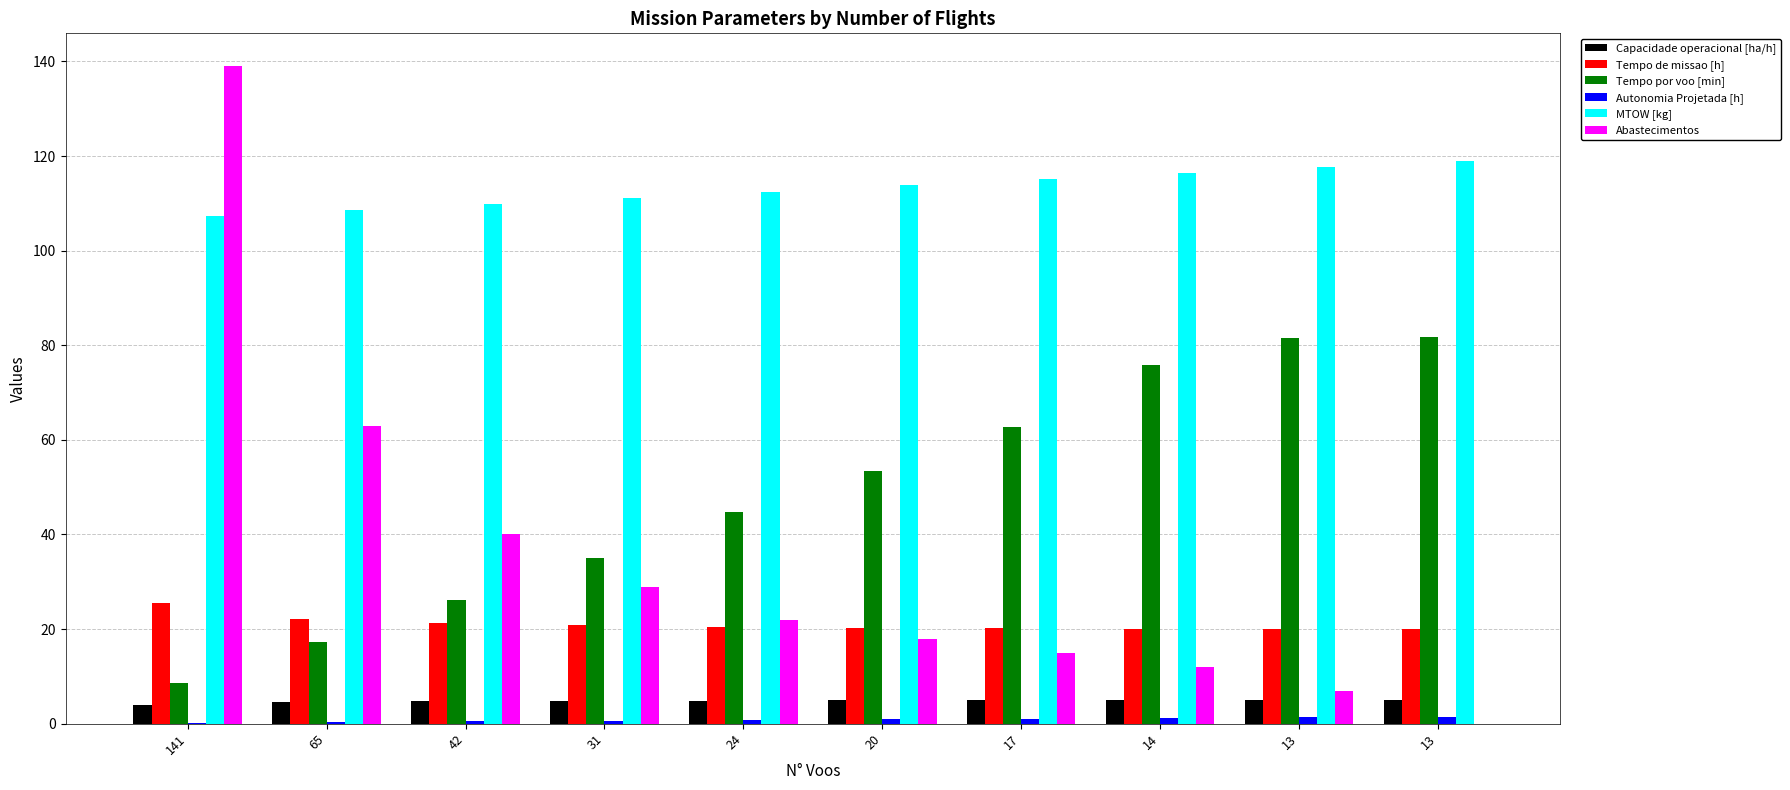

What is the value of the Abastecimentos bar at the 9th from the left?

7.0